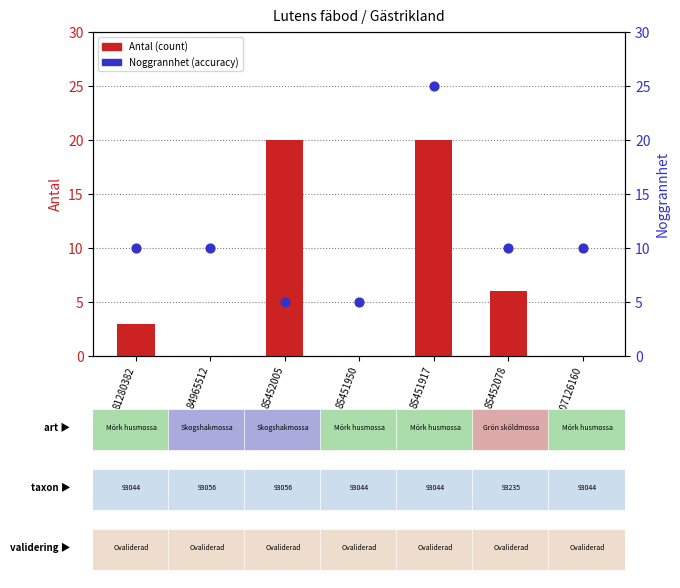

Which series reaches the minimum Y coordinate?

Antal (count)